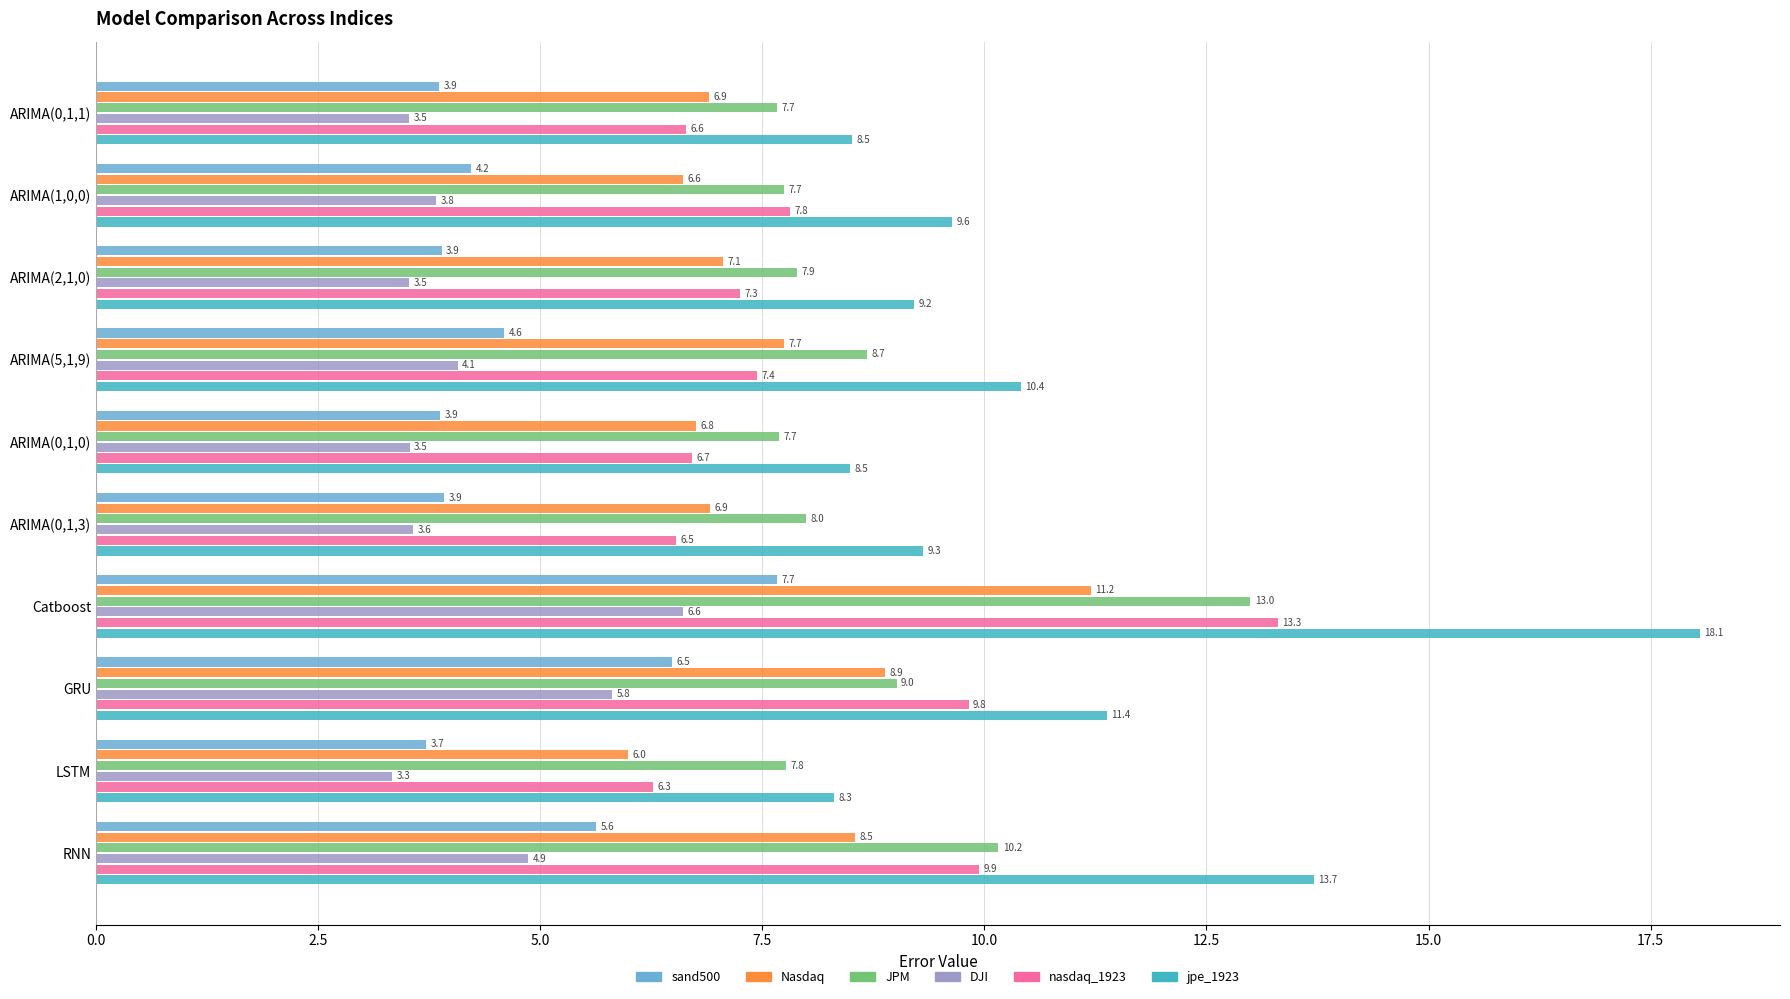

What is the difference between the maximum and second lowest values in the JPM series?

5.3